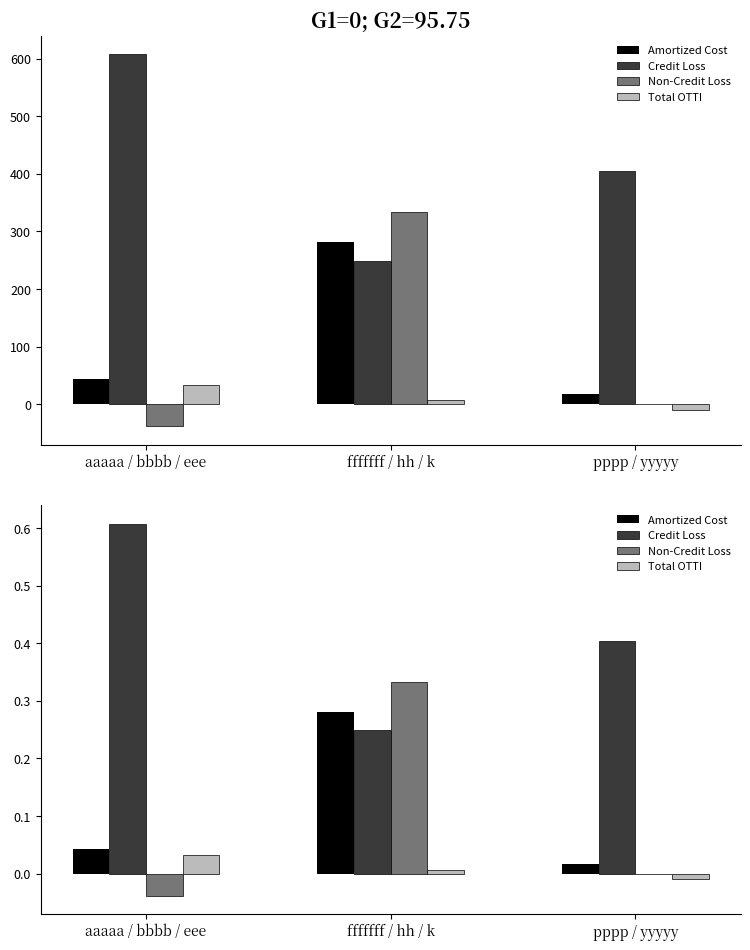

Does the chart contain any negative values?

Yes